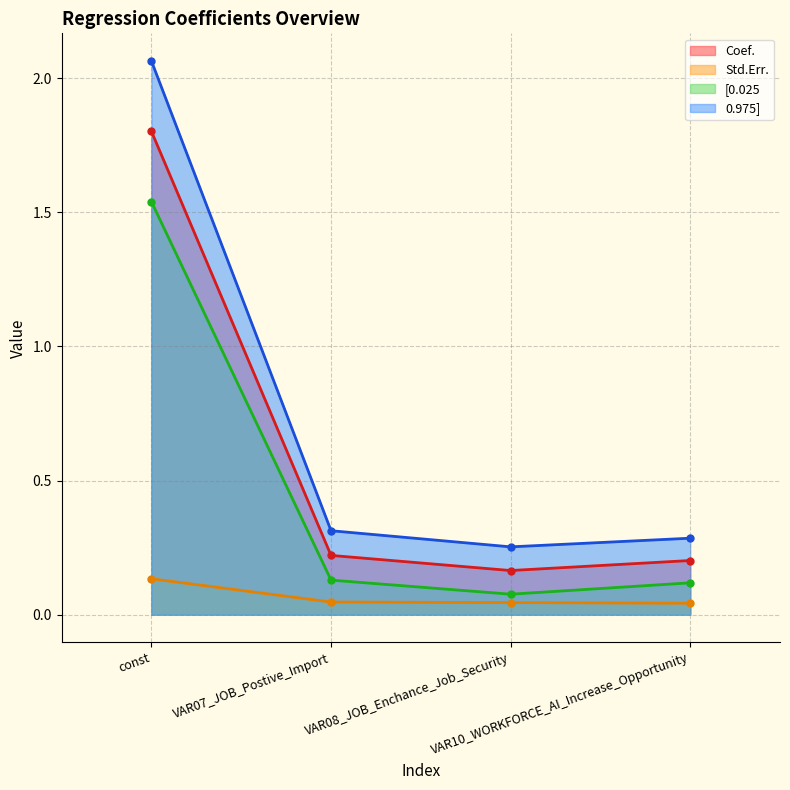

What are all the series names shown in the legend?

Coef., Std.Err., [0.025, 0.975]